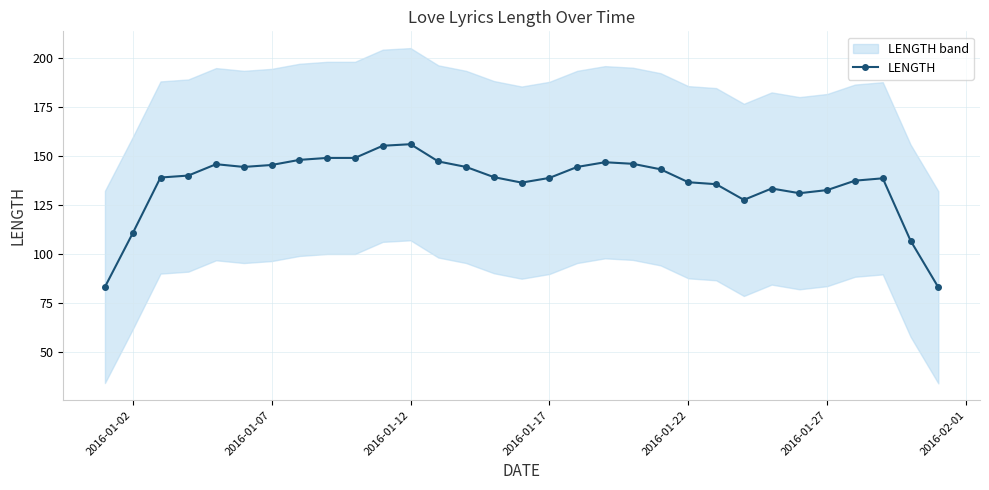

The value of LENGTH at 2016-01-22 is 136.6. True or false?

True